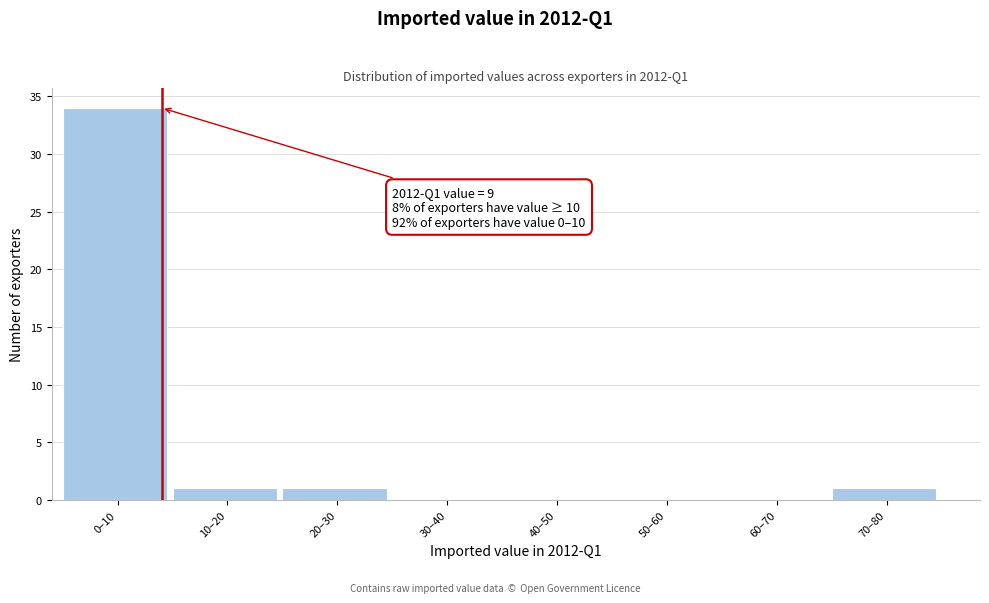

Reading right to left, transcribe all the data shown in this chart.

70–80=1	60–70=0	50–60=0	40–50=0	30–40=0	20–30=1	10–20=1	0–10=34